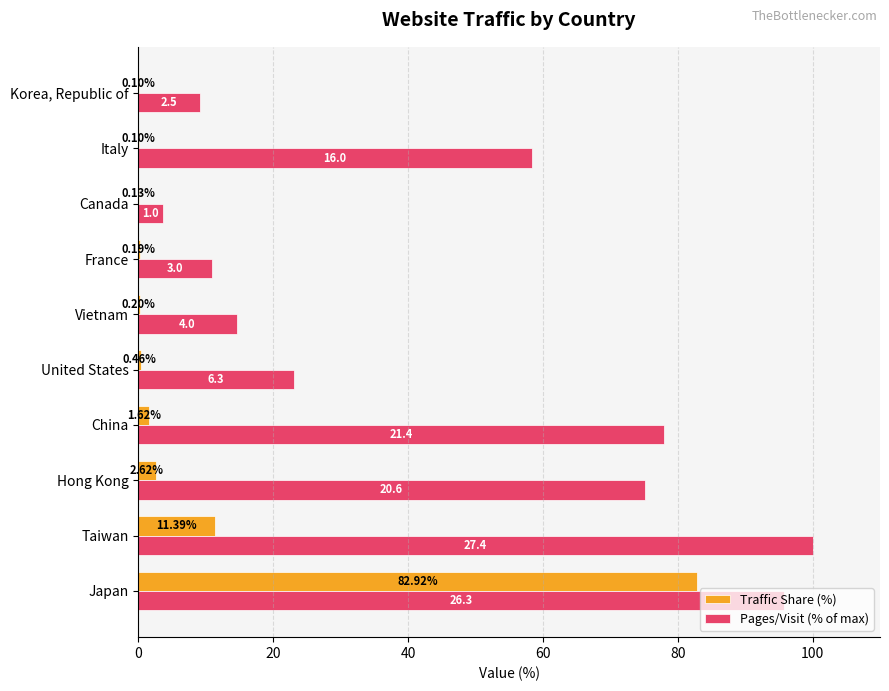

Where is Traffic Share (%) nearest to the value 41?

Taiwan